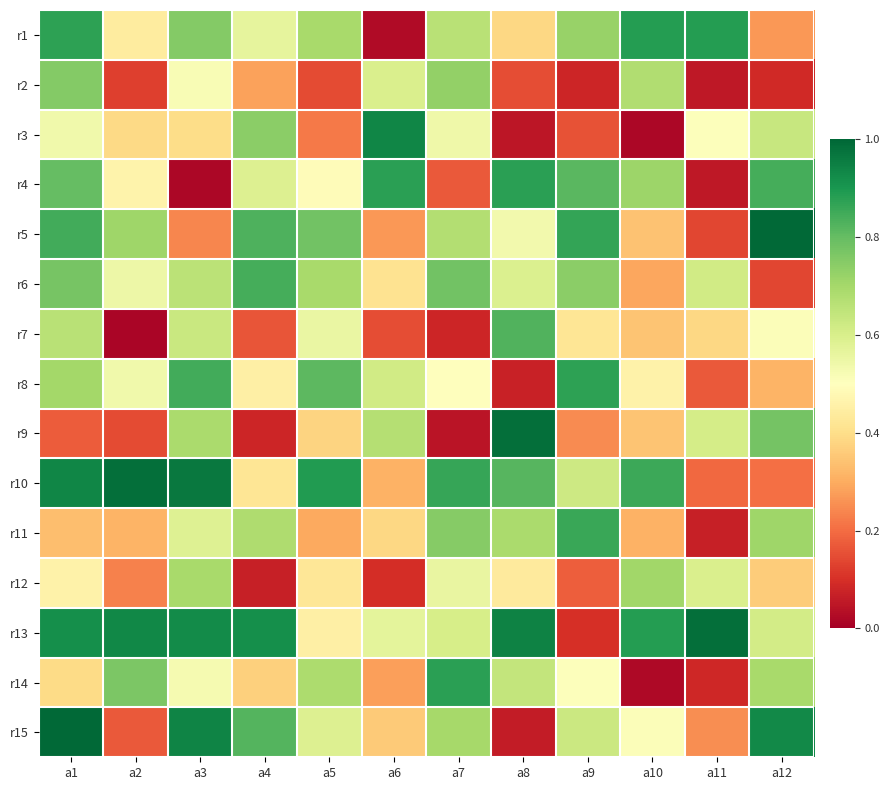

Which label corresponds to the largest value in the chart?

a1